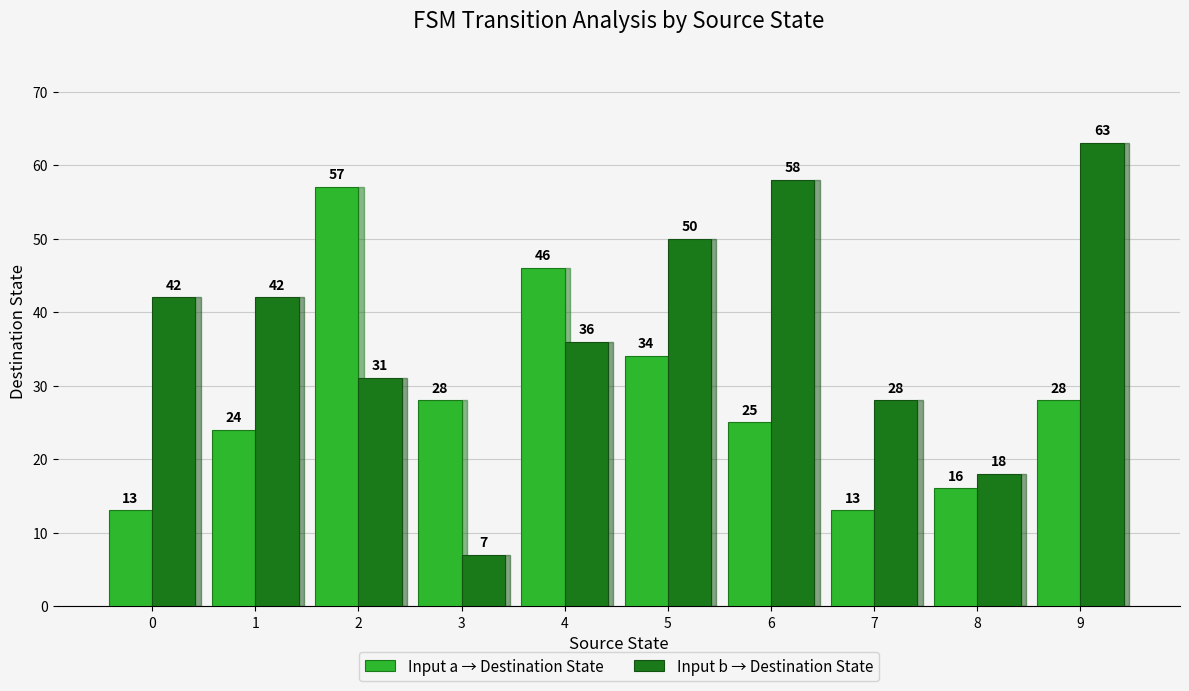

Count the number of categories in the chart.

10